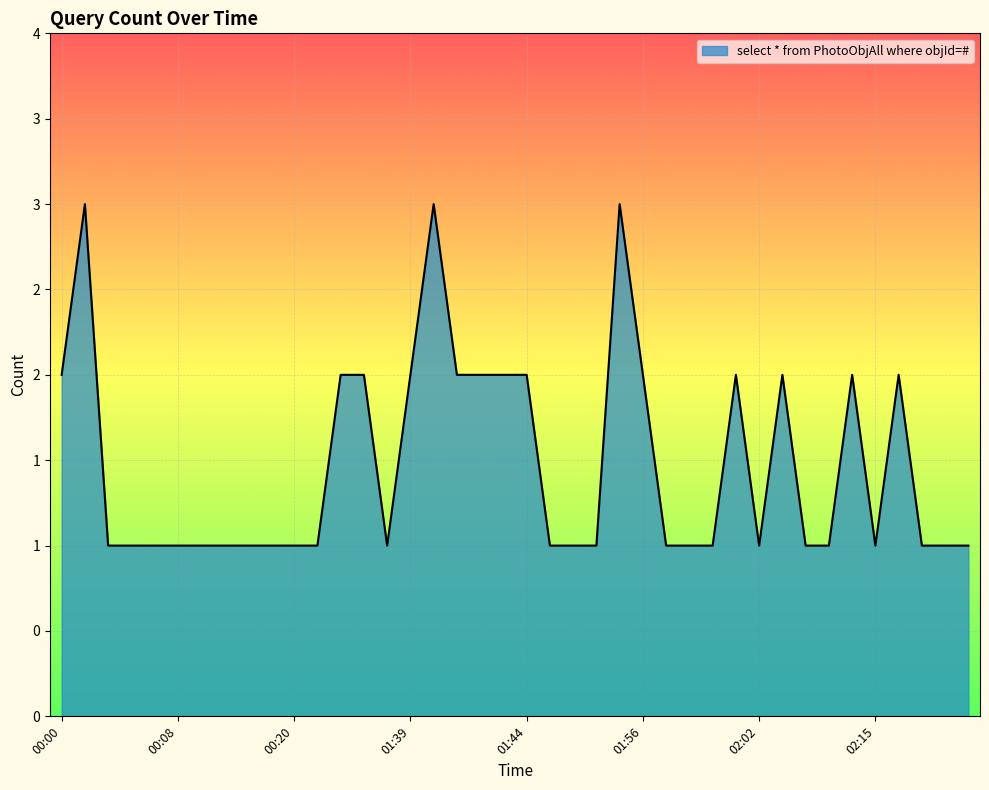

Does the chart display data point markers on the line(s)?

No